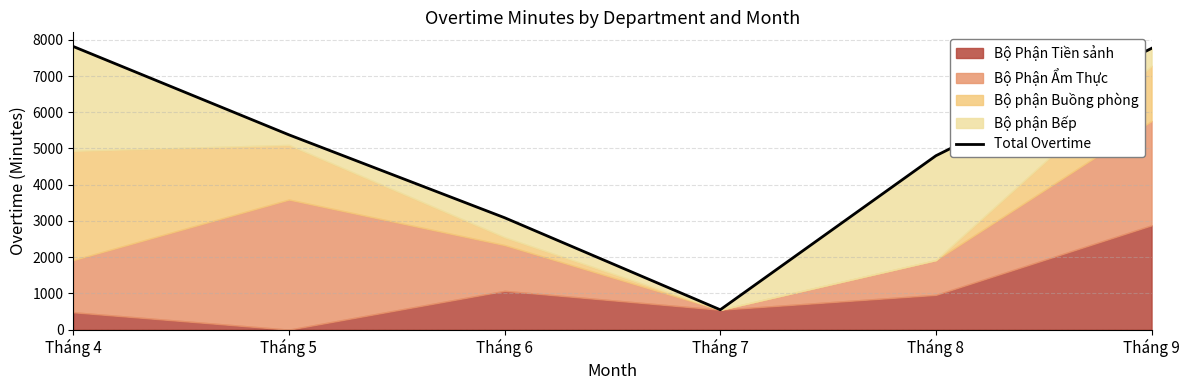

Rank the categories by value from highest to lowest.

Tháng 4, Tháng 9, Tháng 5, Tháng 8, Tháng 6, Tháng 7